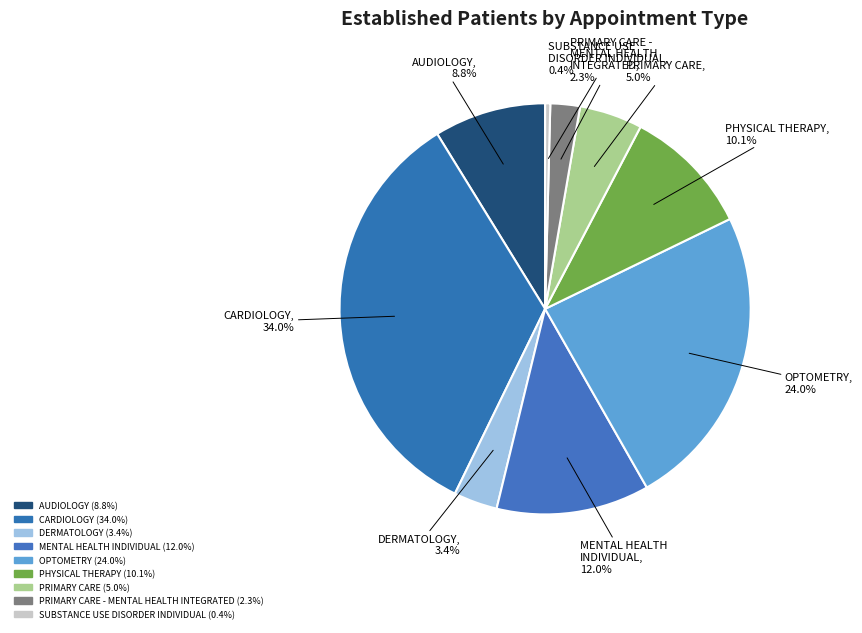

To the nearest percent, what is the difference between the largest and smallest slice percentages?

34%